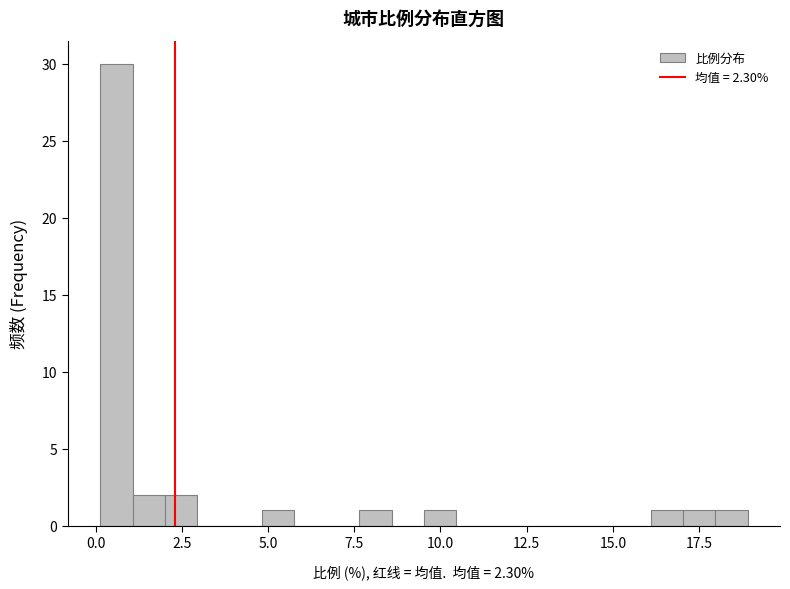

Read against the x-axis, roughly where is the centre of the tallest bar?

0.5